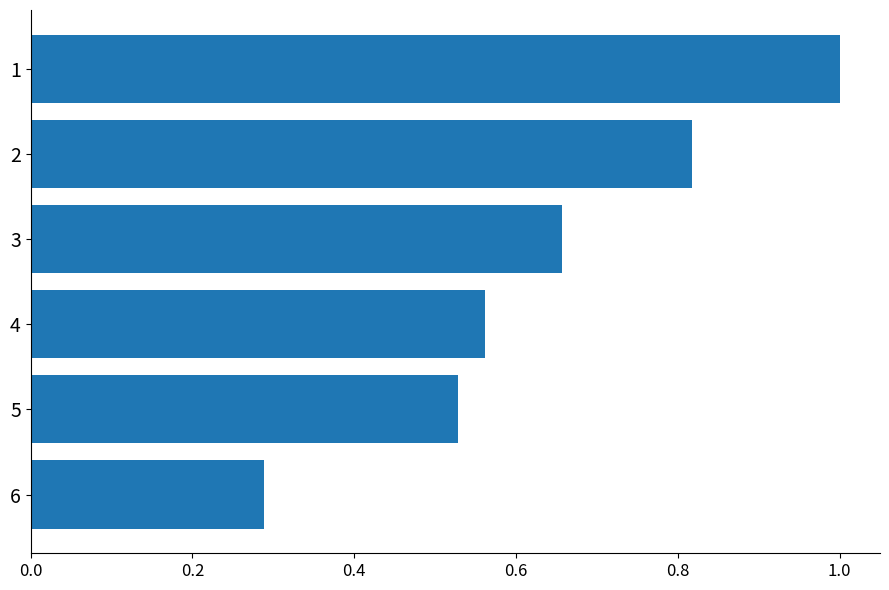

Which label corresponds to the smallest value in the chart?

6